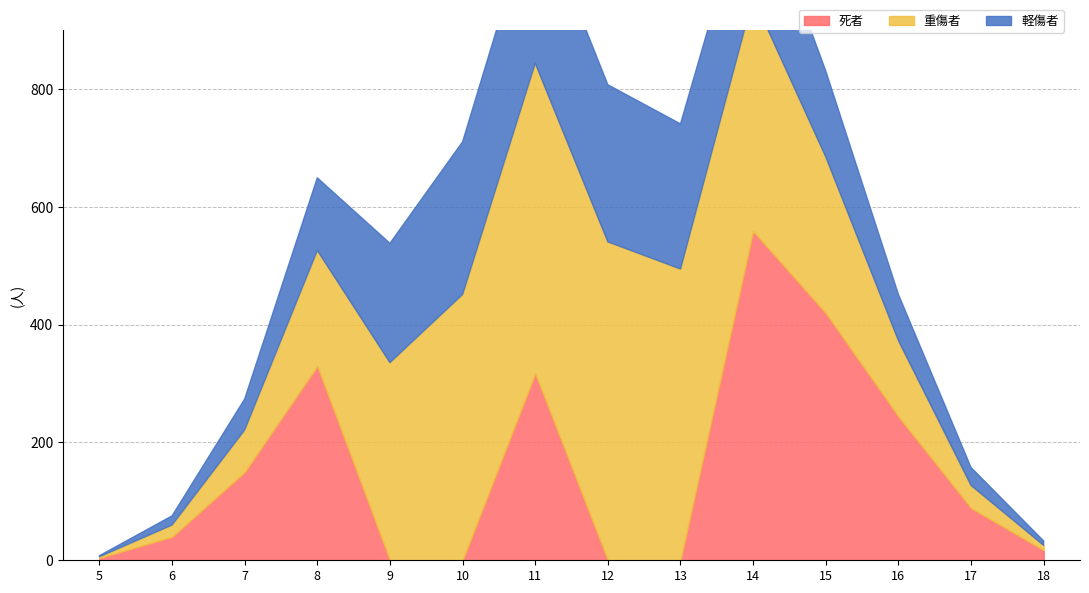

Reading right to left, list all the values displayed in this chart.

死者: 17.0	88.5	243.9	419.3	558.3	0.0	0.0	317.0	0.0	0.0	329.5	149.7	39.8	3.9
重傷者: 8.4	38.6	129.0	265.2	396.7	494.3	540.3	526.4	451.1	335.5	196.3	71.5	20.1	2.1
軽傷者: 7.4	30.4	78.3	145.8	210.6	246.2	266.5	273.0	258.9	202.3	123.1	52.4	15.5	1.7